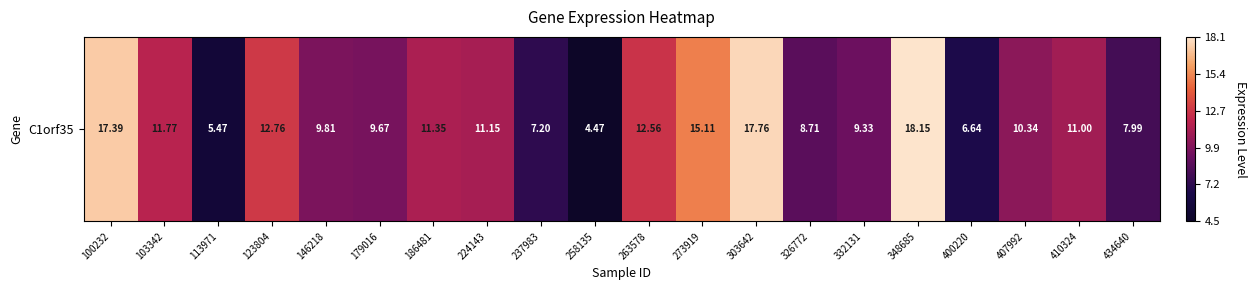

What is the maximum value shown in the chart?

18.1